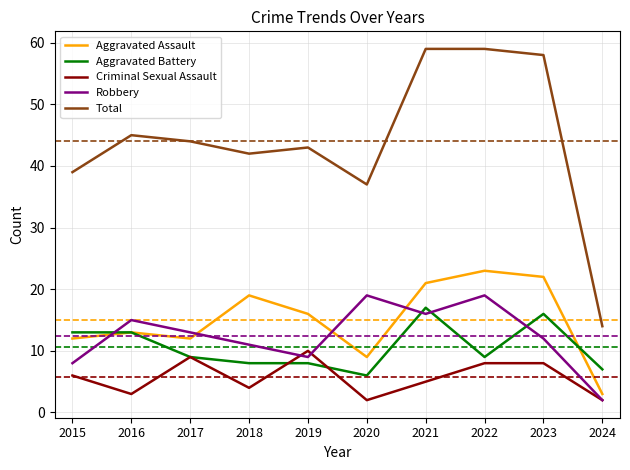

Reading left to right, list all the values displayed in this chart.

Aggravated Assault: 12	13	12	19	16	9	21	23	22	3
Aggravated Battery: 13	13	9	8	8	6	17	9	16	7
Criminal Sexual Assault: 6	3	9	4	10	2	5	8	8	2
Robbery: 8	15	13	11	9	19	16	19	12	2
Total: 39	45	44	42	43	37	59	59	58	14